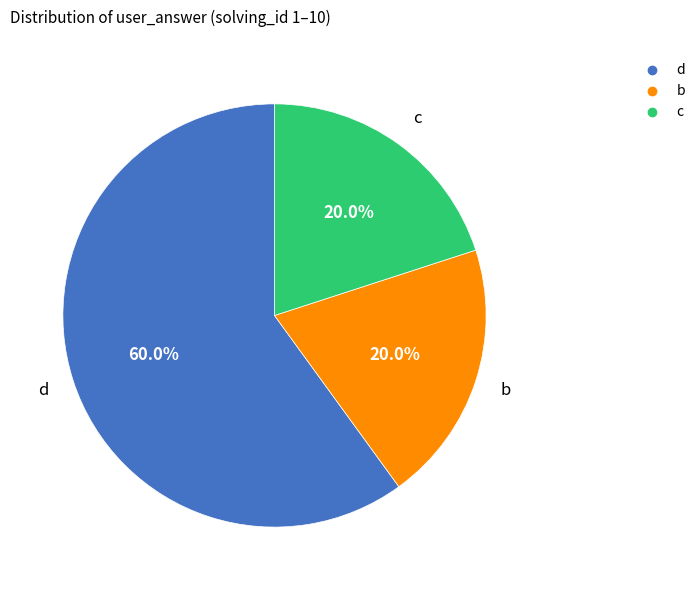

How many segments does this pie chart have?

3